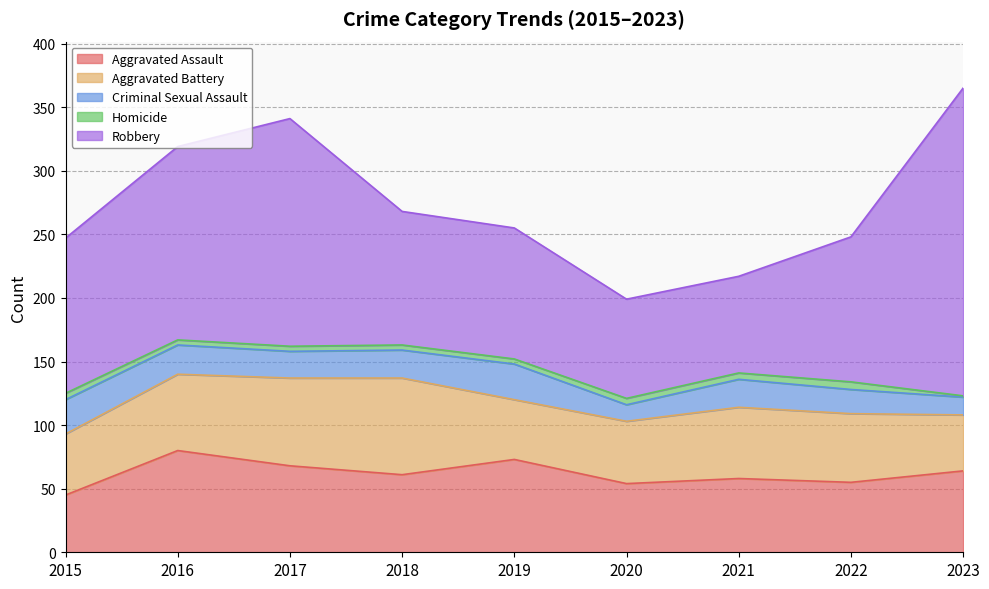

At which label is Robbery closest to 159?

2016